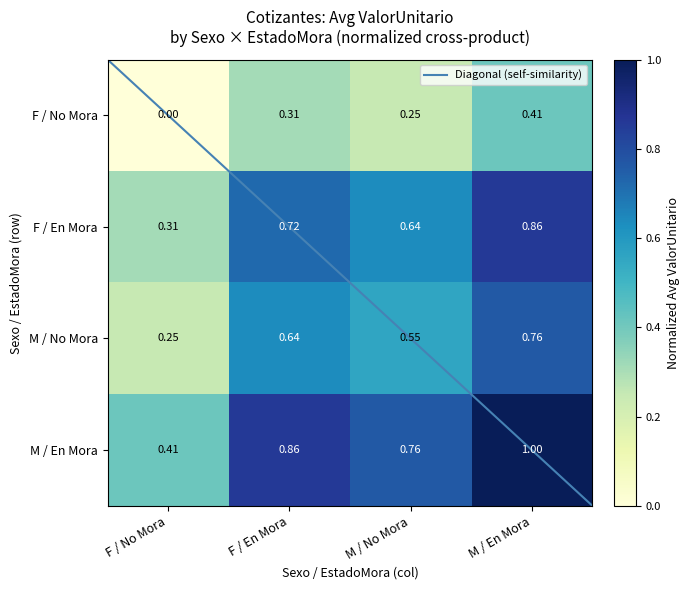

At which label does F / En Mora reach its peak?

M / En Mora